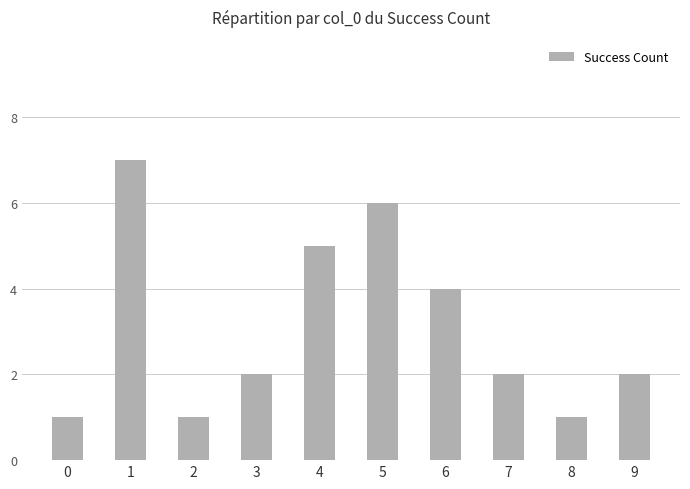

Is it true that the value at 5 is 6?

True